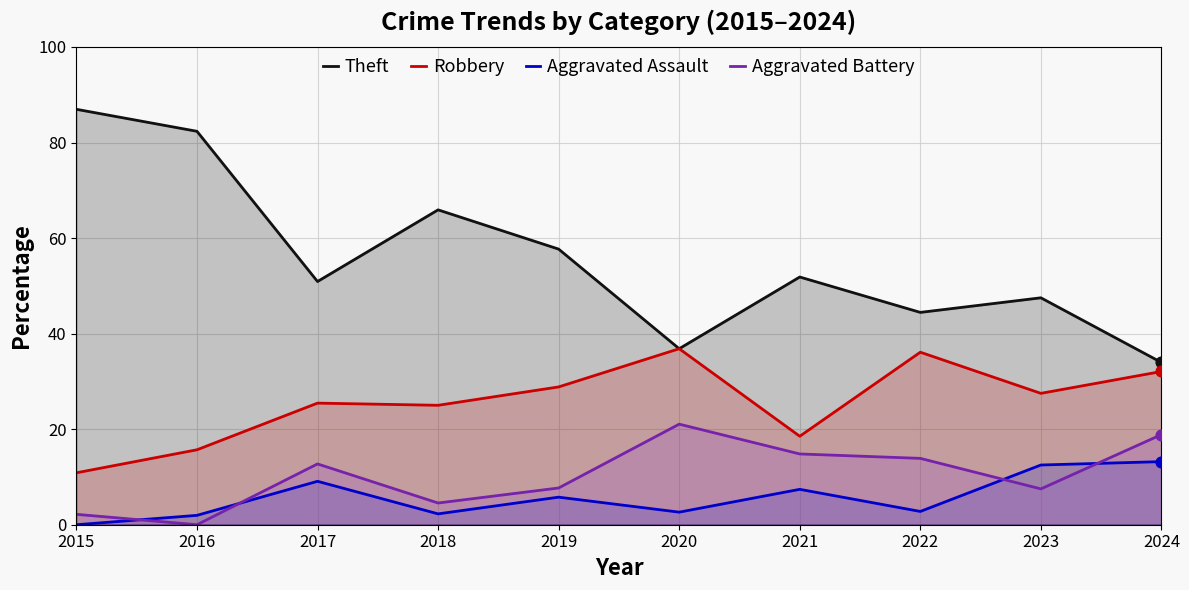

Which series contains the lowest Y value?

Aggravated Assault